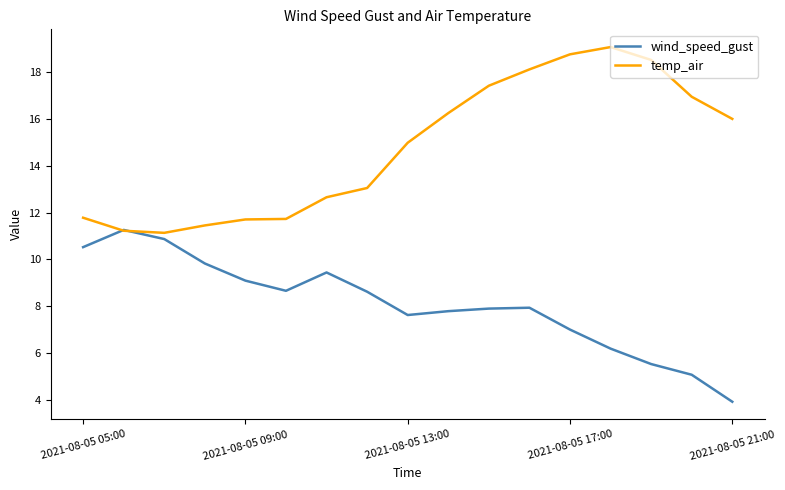

Which series has the largest total across all categories?

temp_air